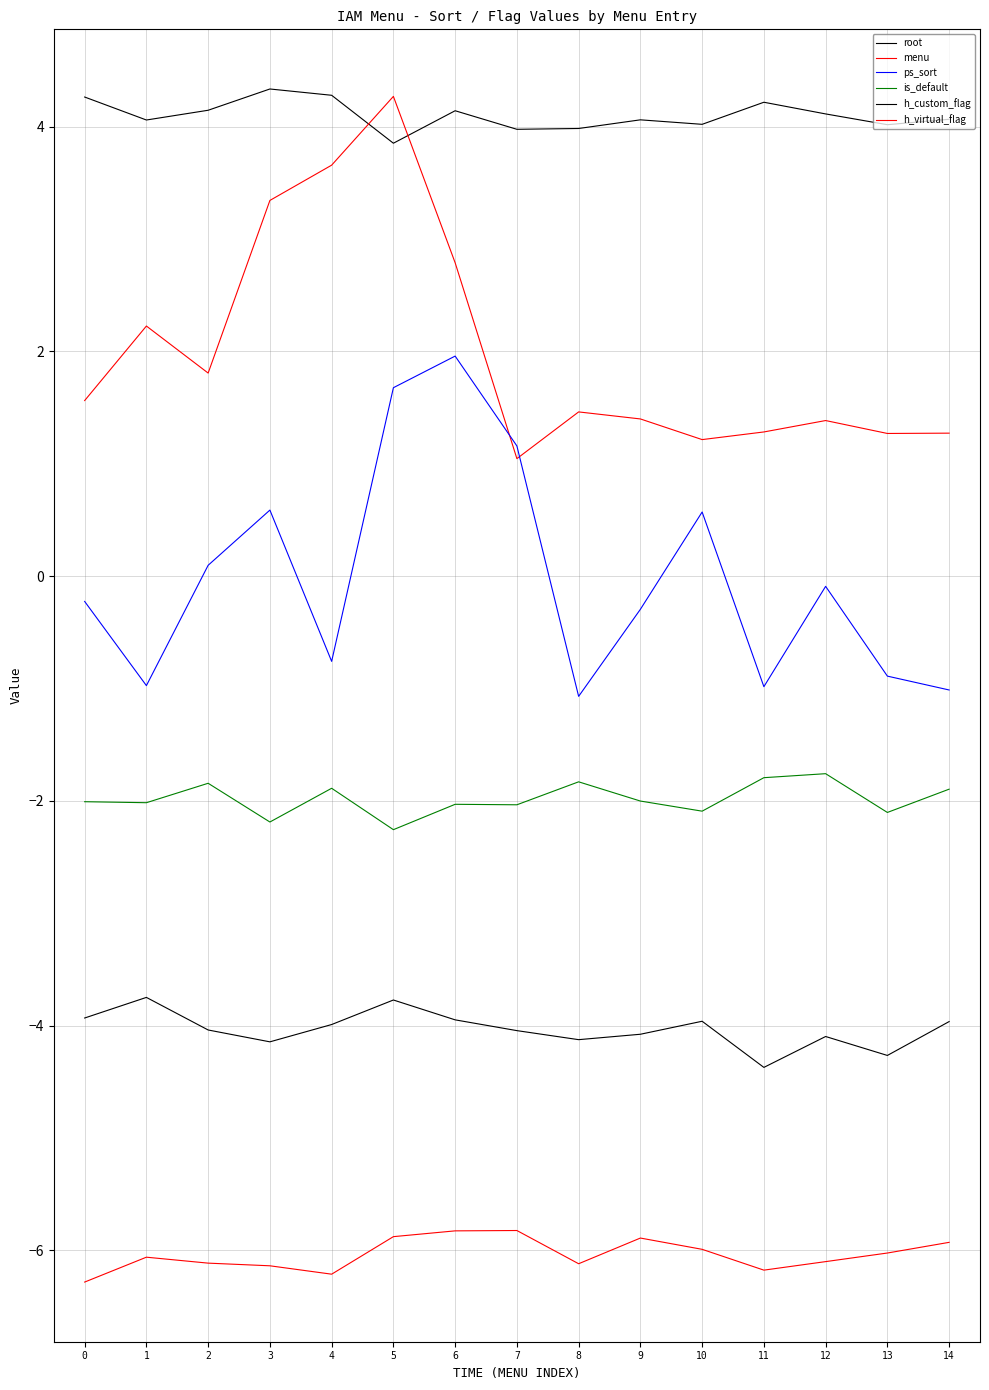

How many lines are shown in the chart?

6